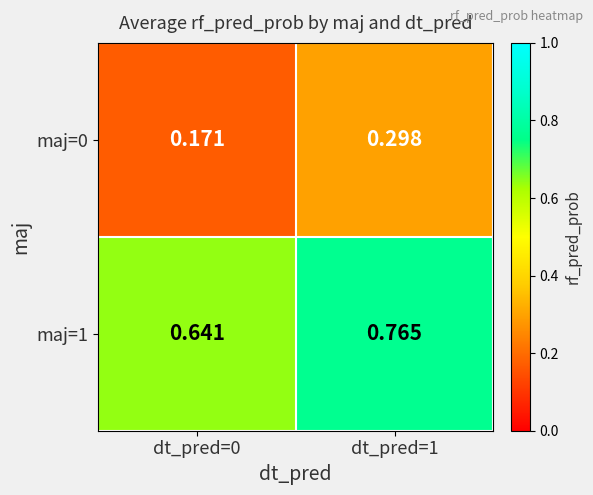

Count the number of data series in this chart.

2